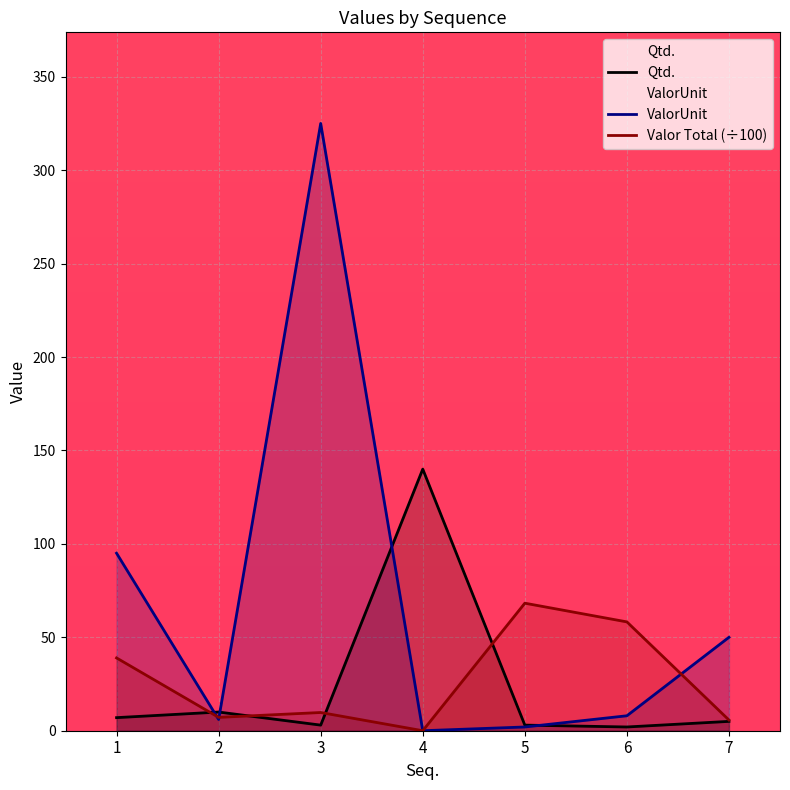

What is the spread (max minus min) of values at 3?

322.0